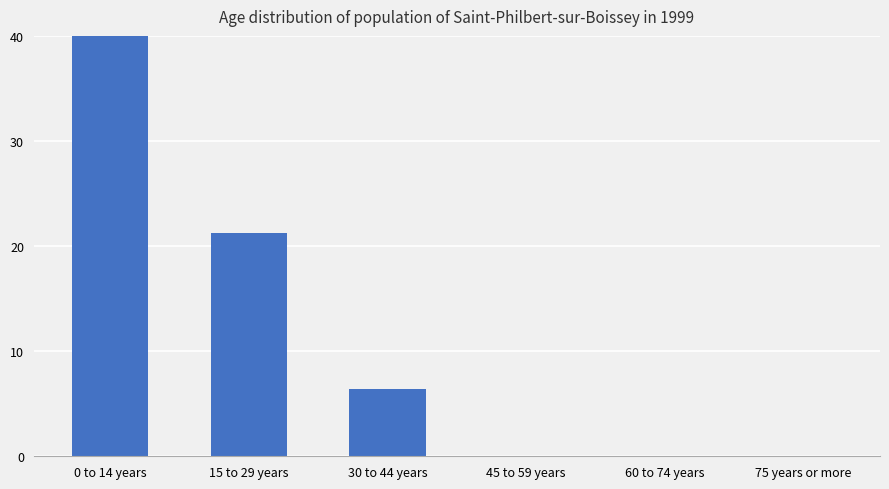

Count the number of values greater than 6.

3